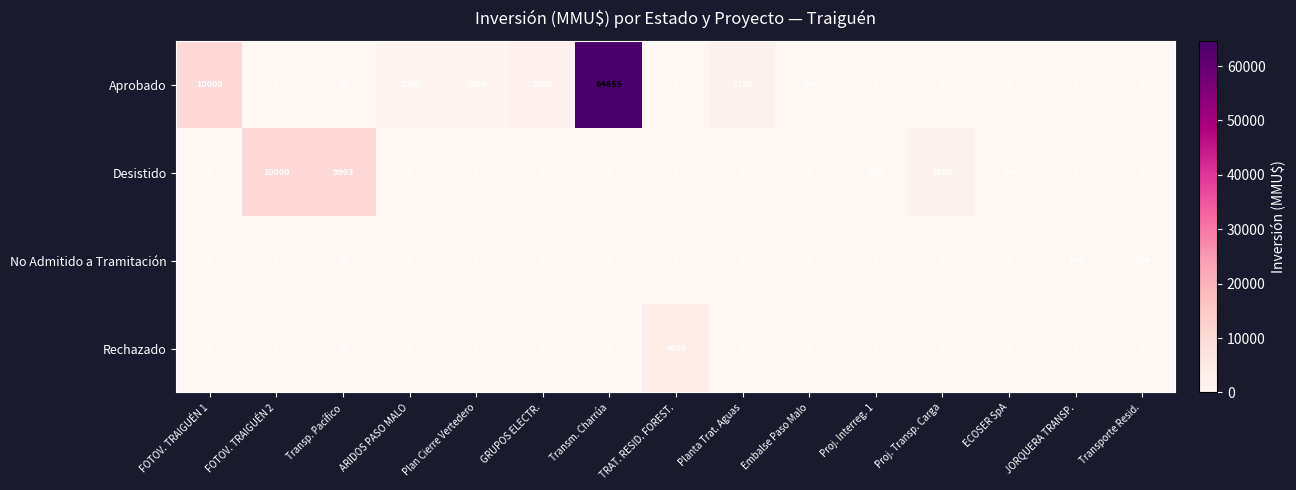

What is the difference between the highest and lowest values at Proj. Interreg. 1?

250